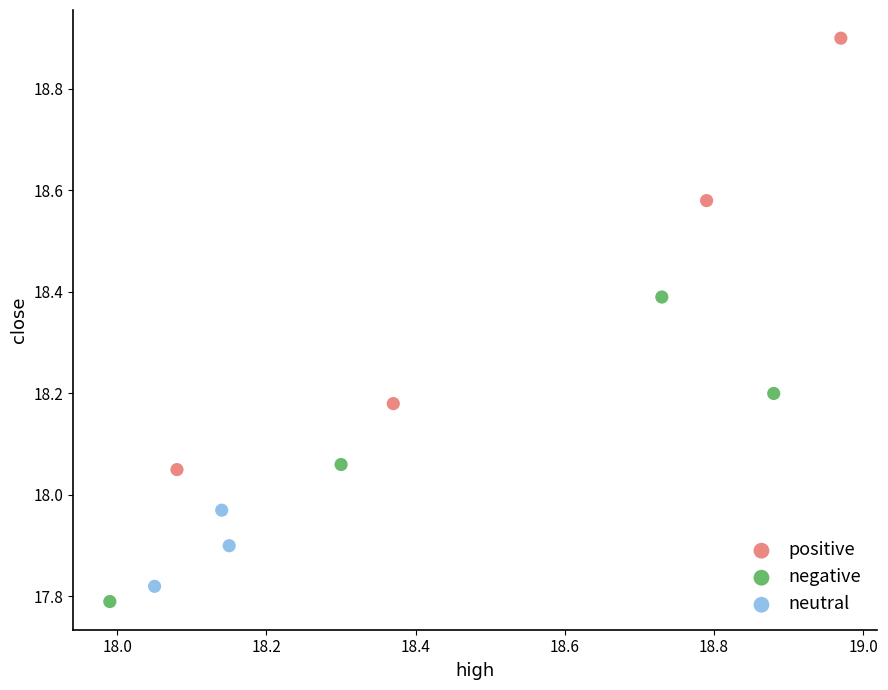

Which series reaches the maximum Y coordinate?

positive